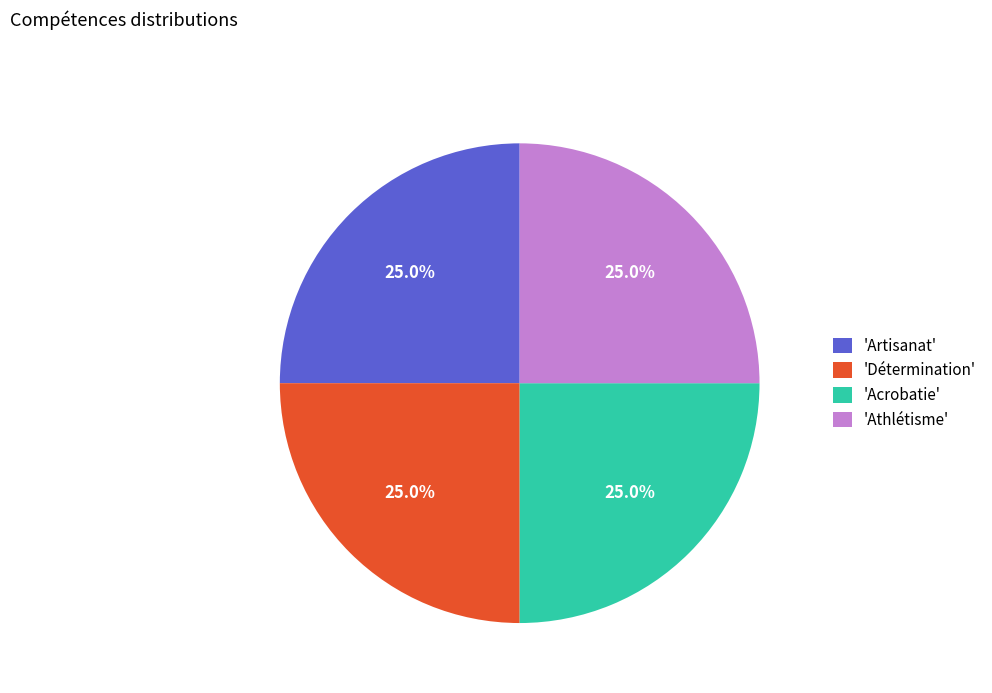

Does 'Athlétisme' account for over 50% of the chart?

No